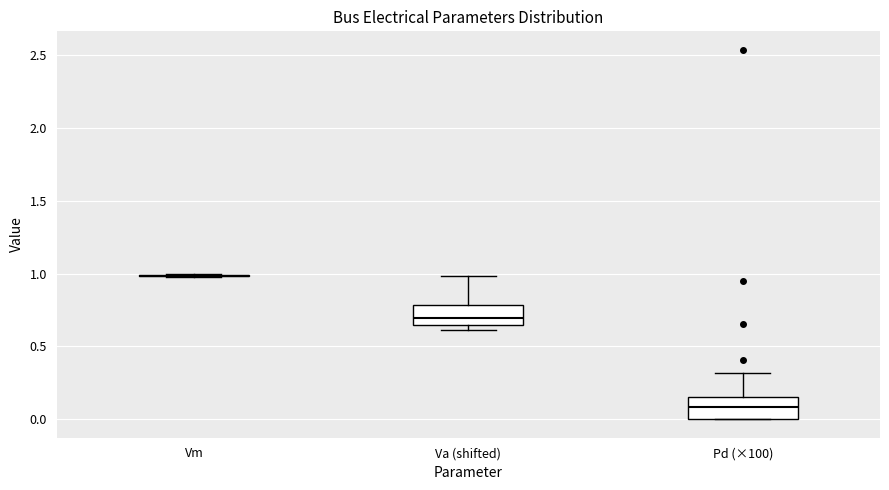

Where does the upper whisker of the box for Va (shifted) end on the y-axis? The values are not printed on the chart, so give them approximately, as read against the axis.

1.00